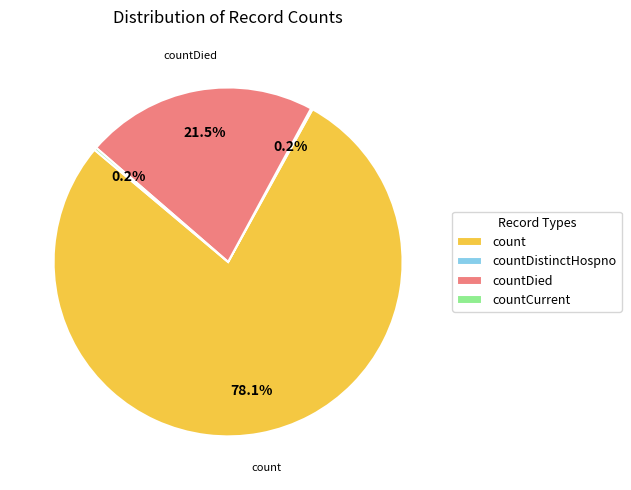

What percentage is NOT represented by count?

21.9%